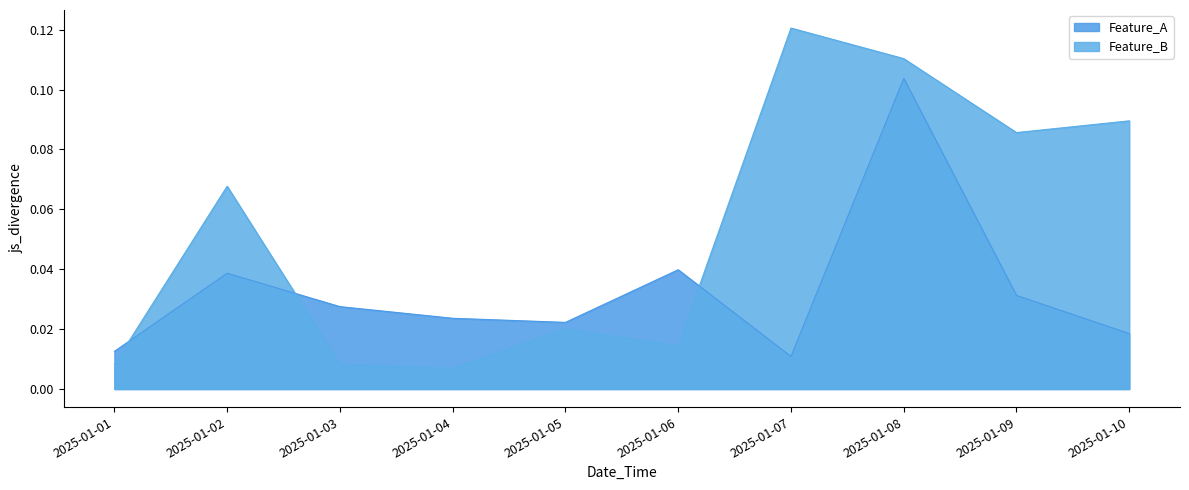

At which label does Feature_A reach its peak?

2025-01-08